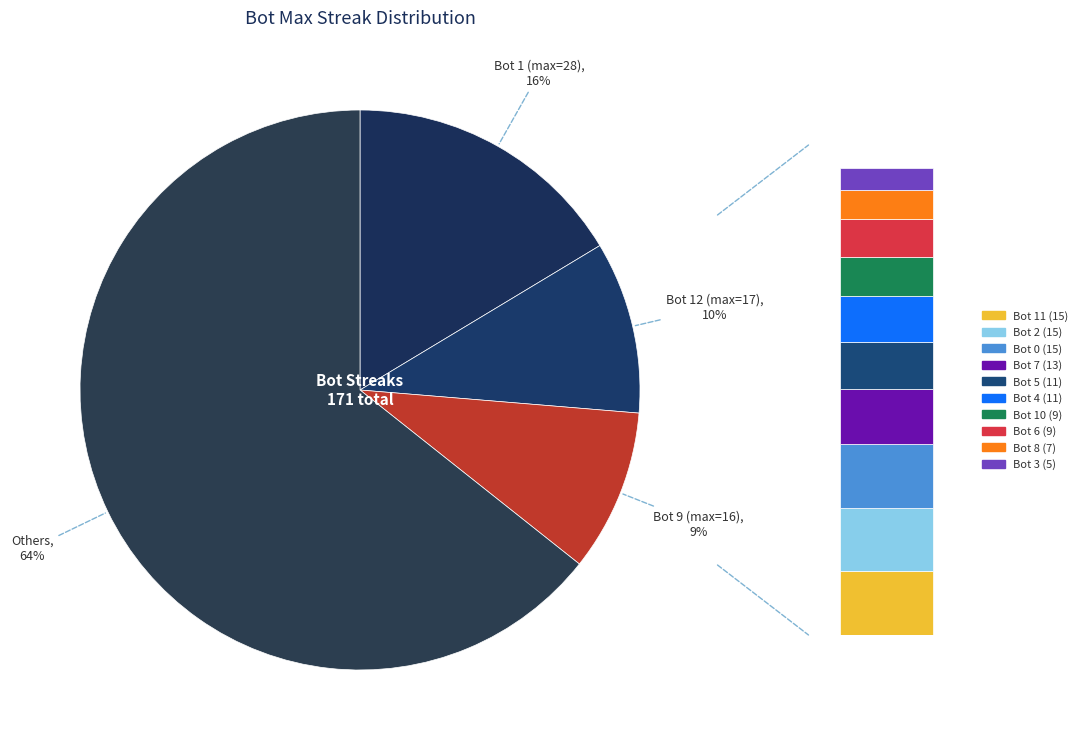

Which slice is the largest?

Bot 1